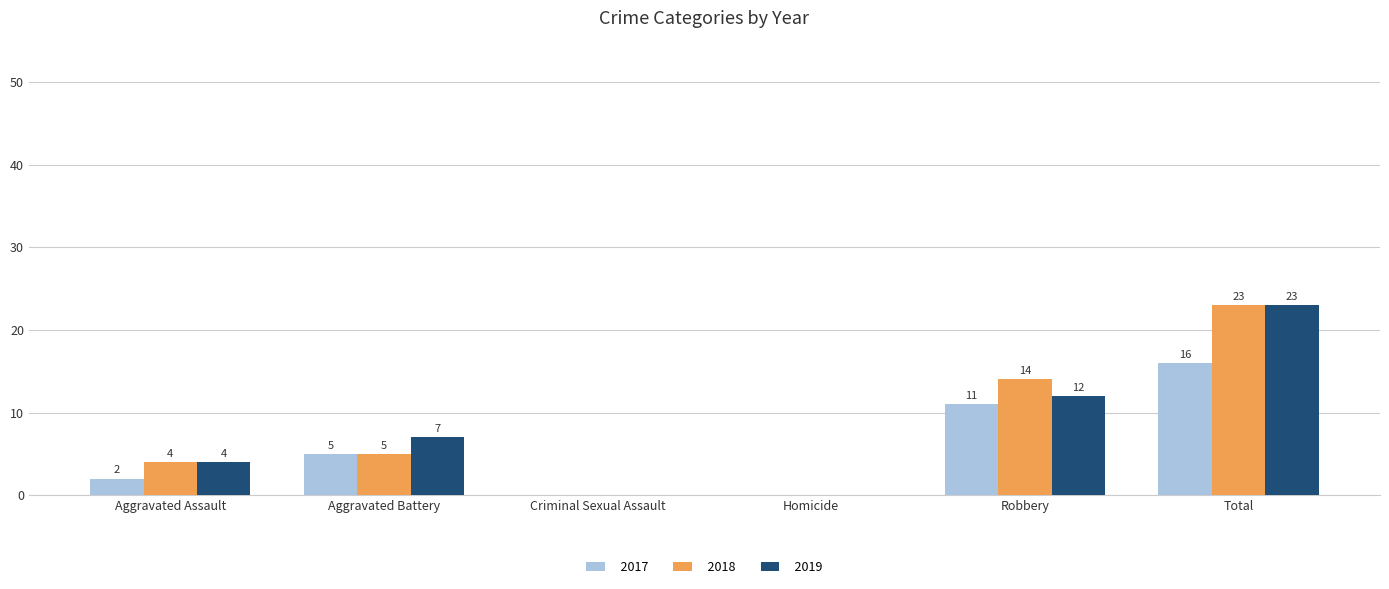

At which category is the sum across all series the highest?

Total